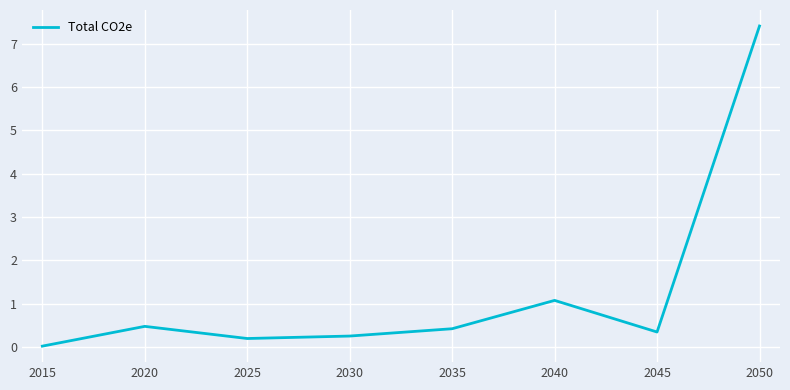

What is the difference between the maximum and minimum values?

7.4